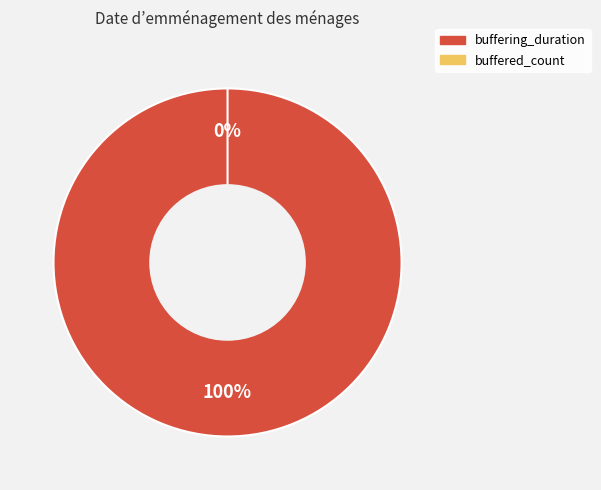

Is it true that buffered_count is 8% of the pie?

False